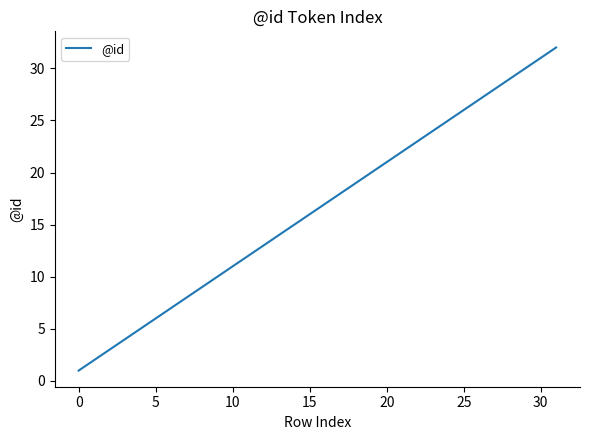

What is the greatest value displayed?

32